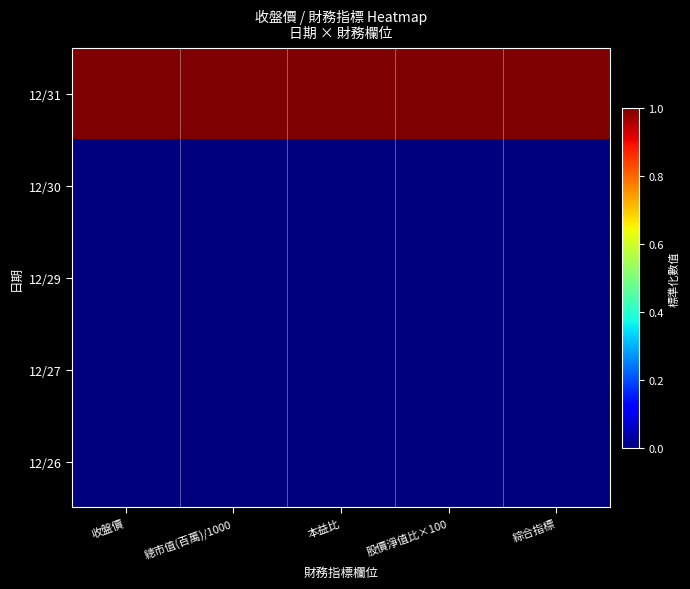

Reading right to left, list all the values displayed in this chart.

12/31: 綜合指標=1.0	股價淨值比×100=1.0	本益比=1.0	總市值(百萬)/1000=1.0	收盤價=1.0
12/30: 綜合指標=0.0	股價淨值比×100=0.0	本益比=0.0	總市值(百萬)/1000=0.0	收盤價=0.0
12/29: 綜合指標=0.0	股價淨值比×100=0.0	本益比=0.0	總市值(百萬)/1000=0.0	收盤價=0.0
12/27: 綜合指標=0.0	股價淨值比×100=0.0	本益比=0.0	總市值(百萬)/1000=0.0	收盤價=0.0
12/26: 綜合指標=0.0	股價淨值比×100=0.0	本益比=0.0	總市值(百萬)/1000=0.0	收盤價=0.0